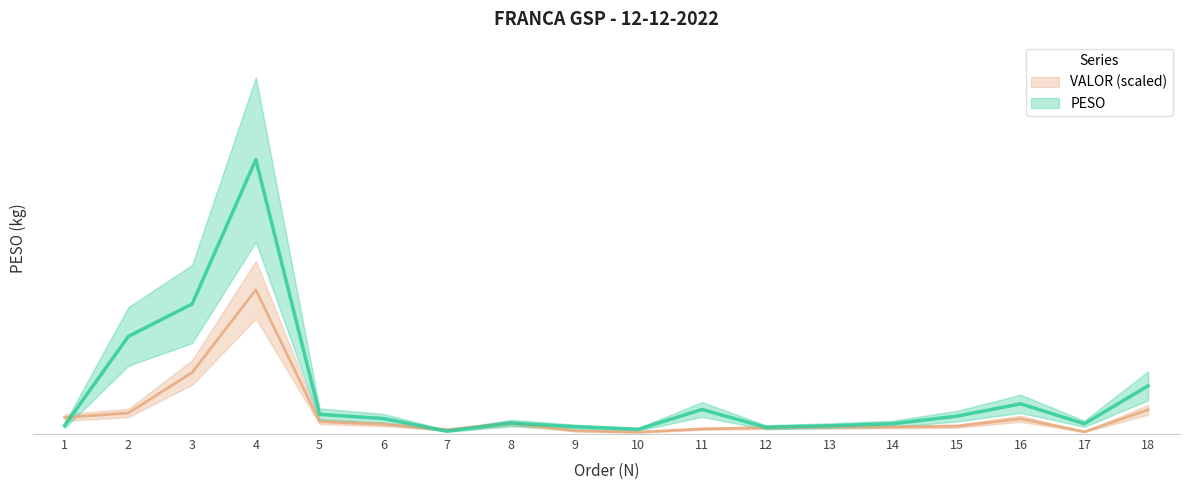

Is the value of VALOR at 4 greater than the value of PESO at 15?

Yes